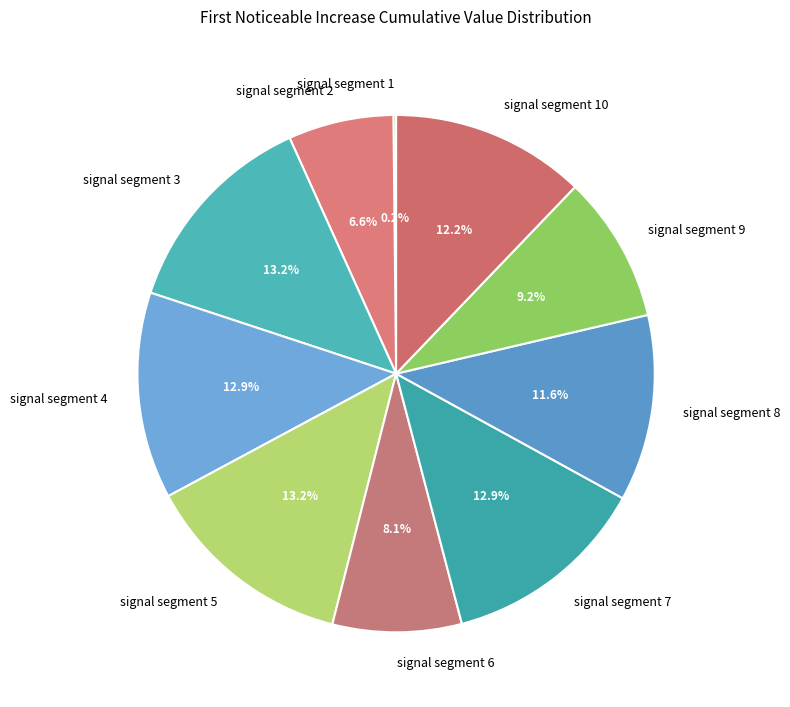

Does any single category account for the majority?

No